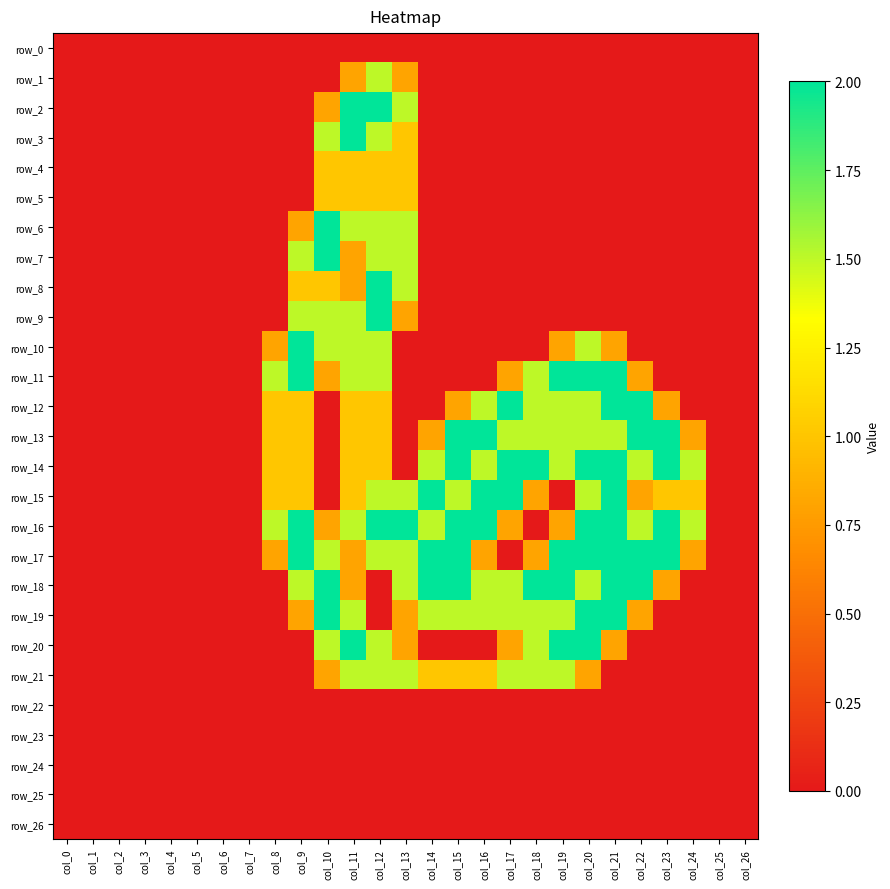

What is the spread (max minus min) of values at col_12?

2.0